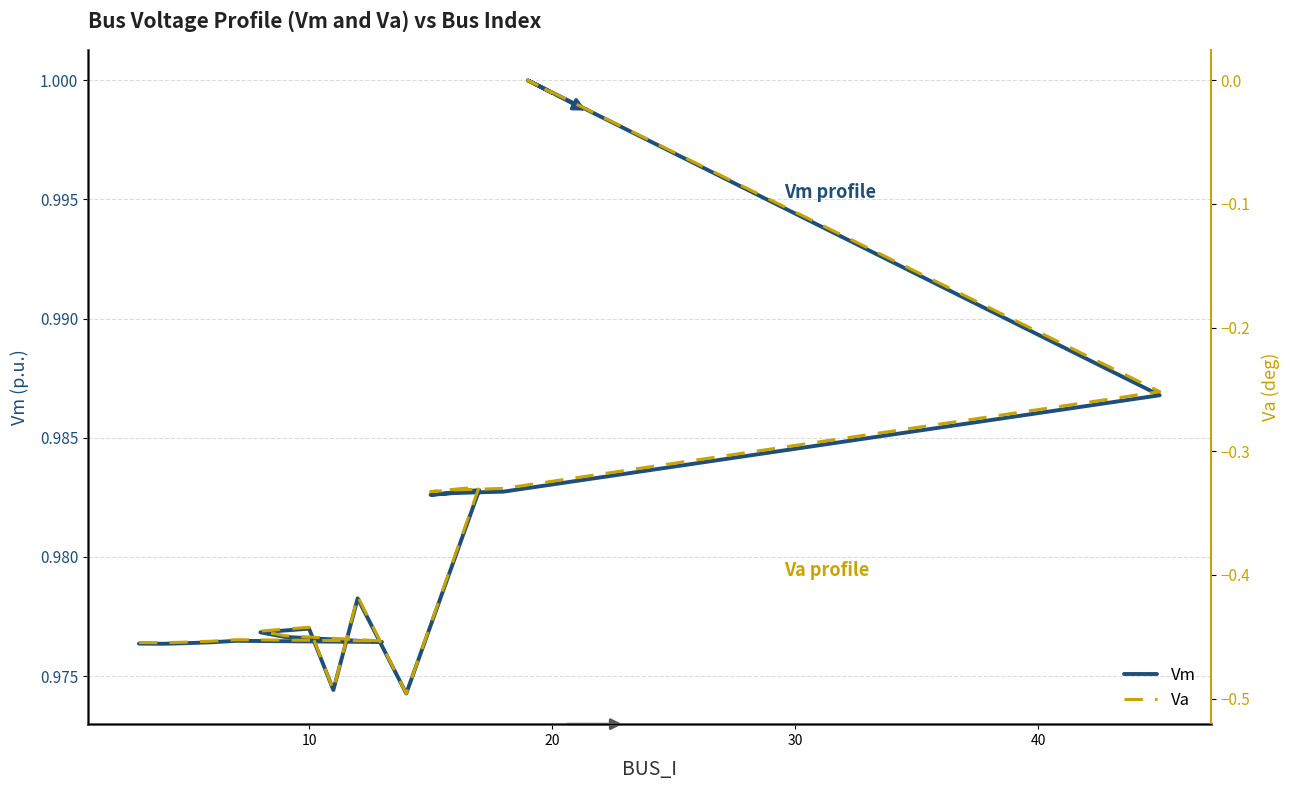

True or false: Vm and Va intersect in this chart.

False